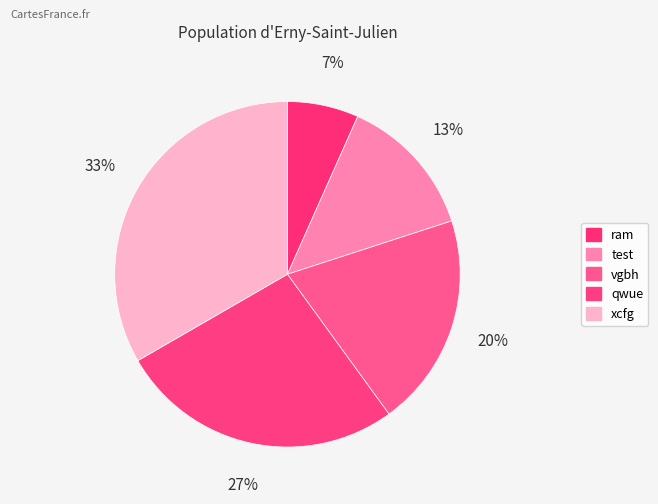

Is there any slice that represents more than half of the pie?

No